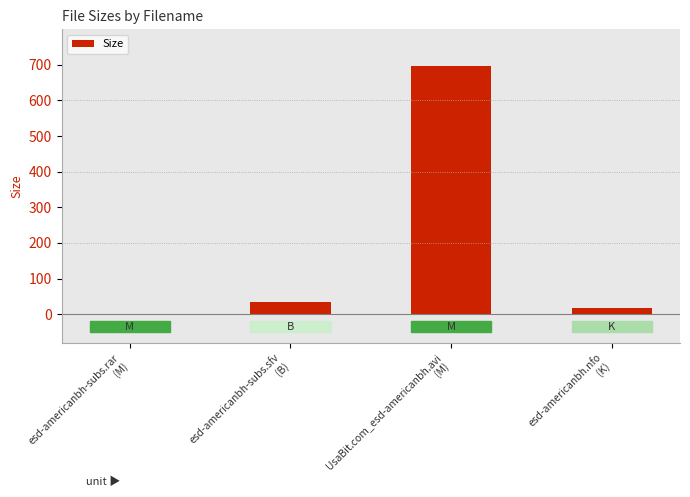

What is the ratio of the value at UsaBit.com_esd-americanbh.avi
(M) to the value at esd-americanbh-subs.rar
(M)?

454.5